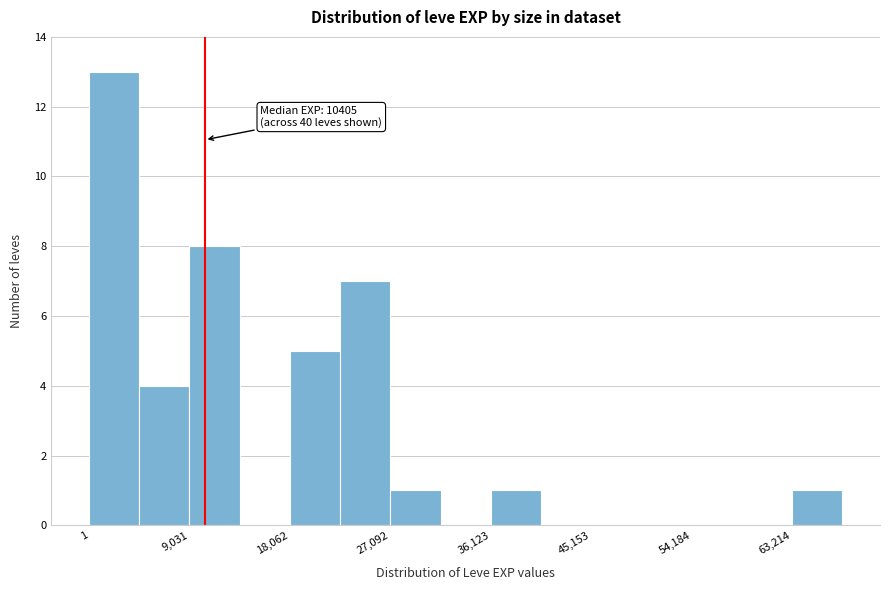

Which range on the x-axis has the tallest bar?

0 to 5000